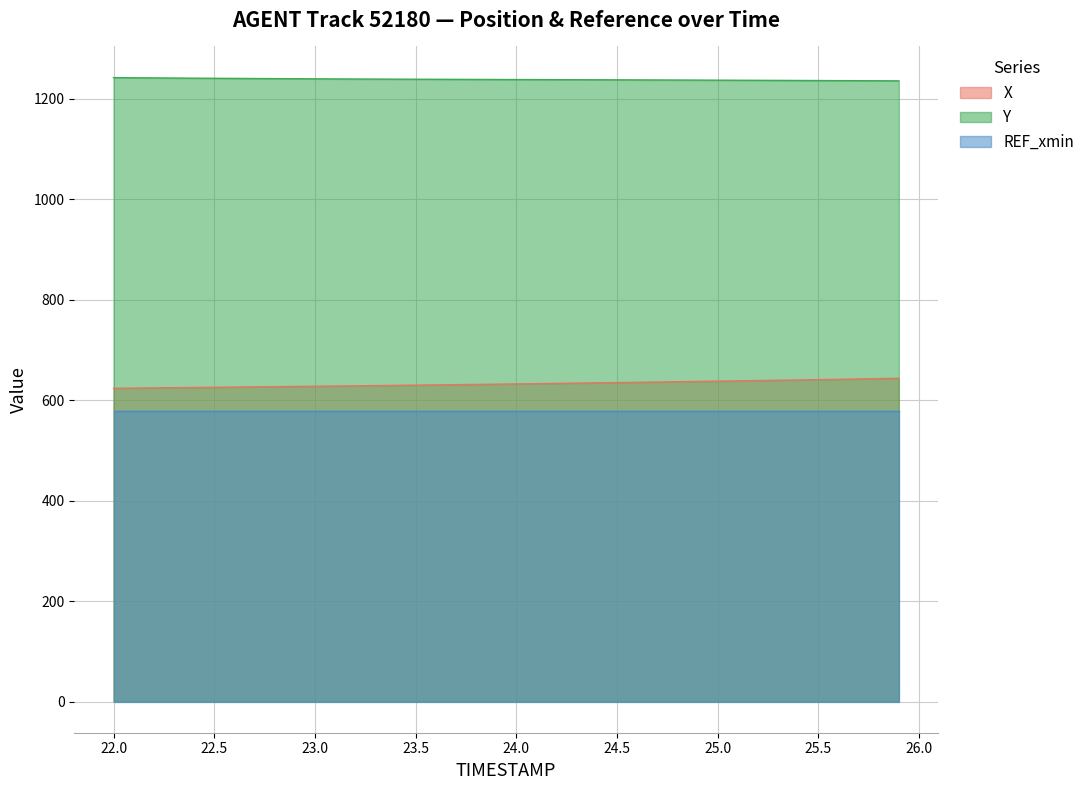

What is the minimum value shown in the chart?

578.5